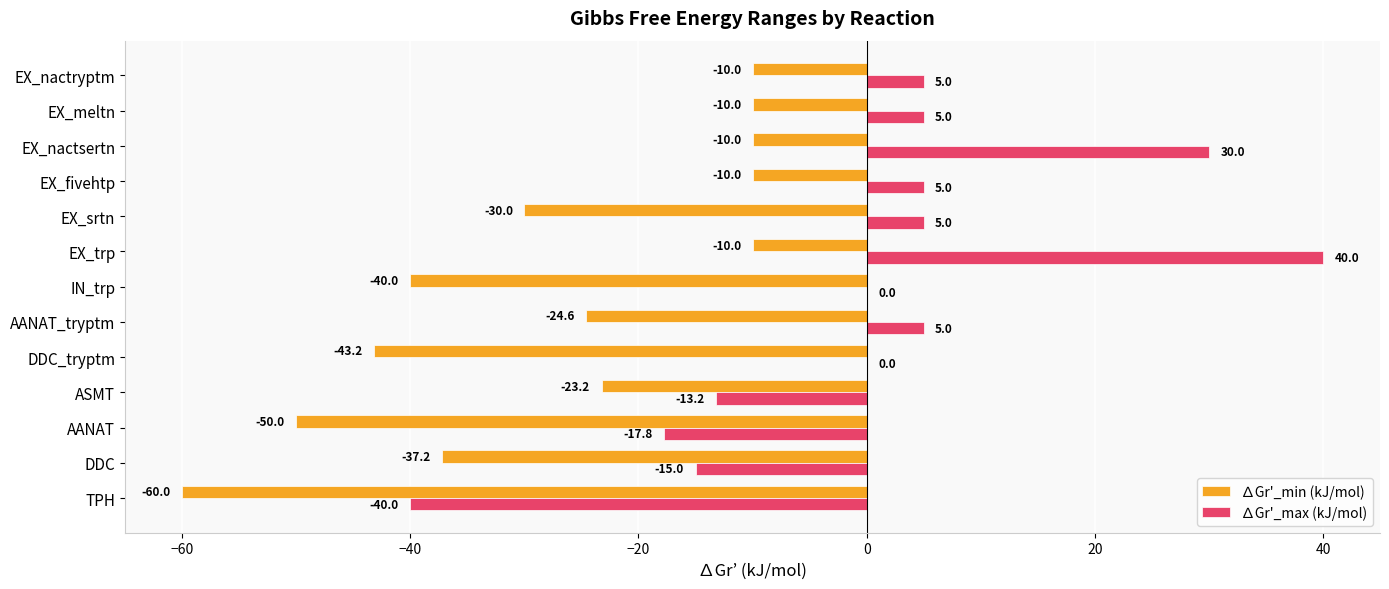

Count the number of data series in this chart.

2